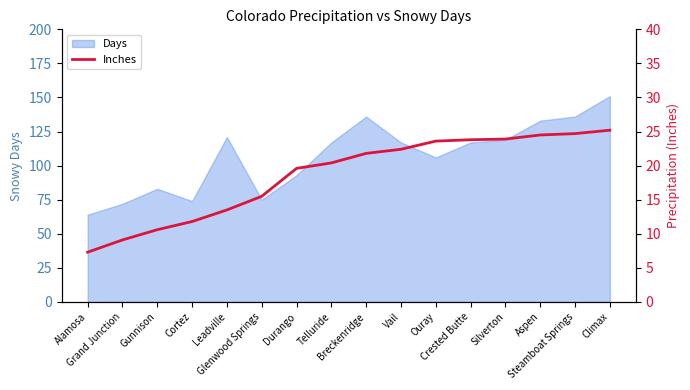

List the labels in order of value, largest first.

Climax, Steamboat Springs, Aspen, Silverton, Crested Butte, Ouray, Vail, Breckenridge, Telluride, Durango, Glenwood Springs, Leadville, Cortez, Gunnison, Grand Junction, Alamosa